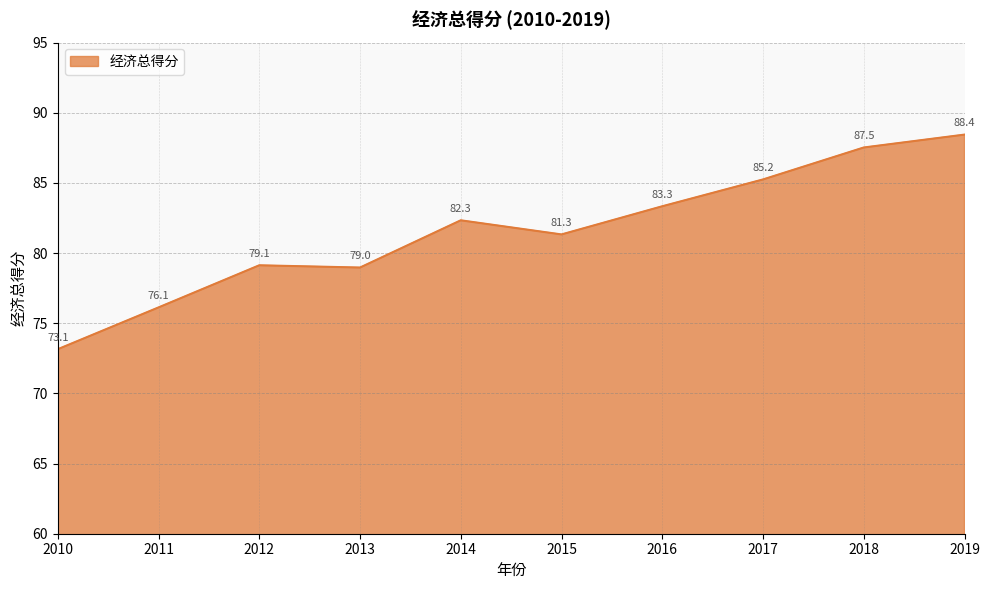

Rank the categories by value from lowest to highest.

2010, 2011, 2013, 2012, 2015, 2014, 2016, 2017, 2018, 2019